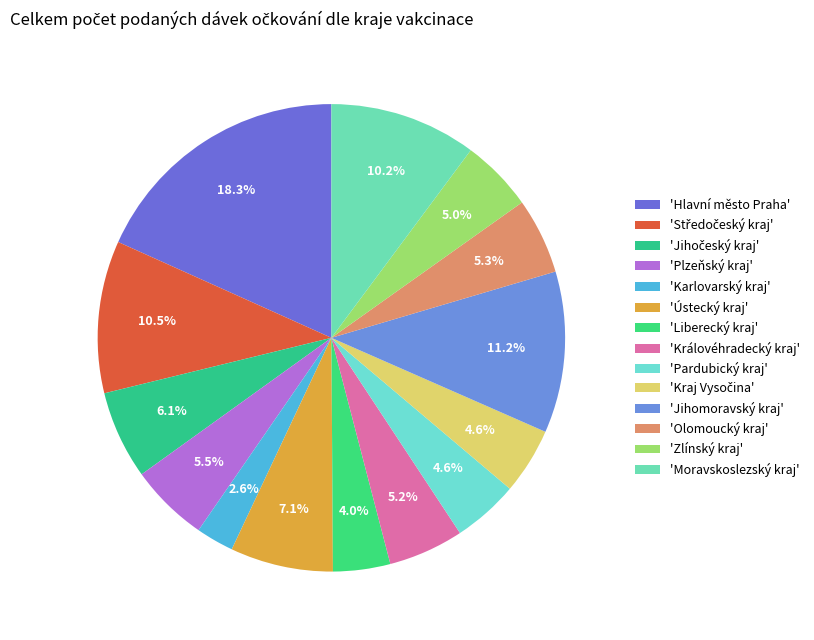

How many slices are in this pie chart?

14